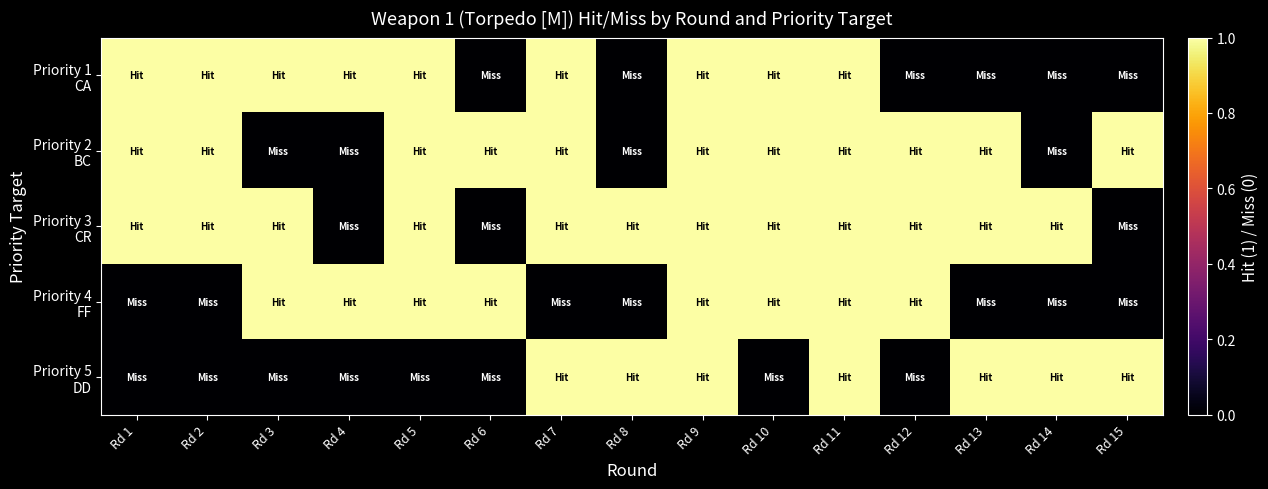

Rank the series at Rd 10 from highest to lowest value.

Priority 1 CA, Priority 2 BC, Priority 3 CR, Priority 4 FF, Priority 5 DD